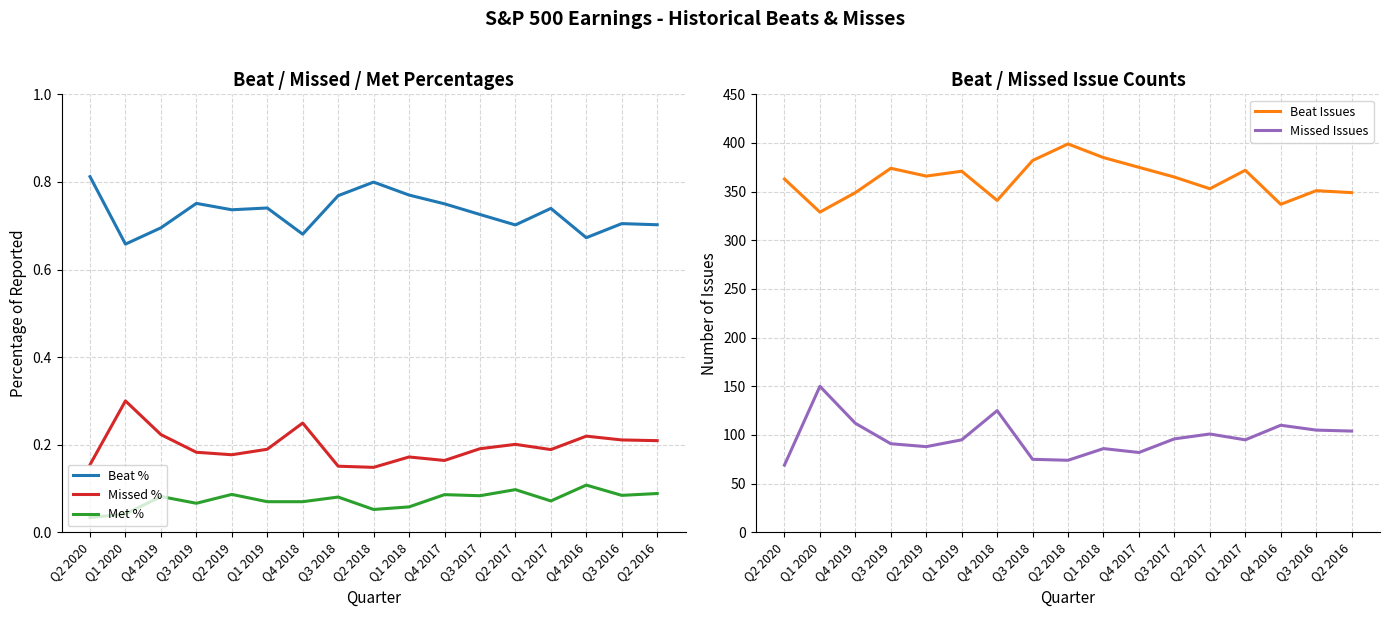

How many categories are shown in the chart?

17